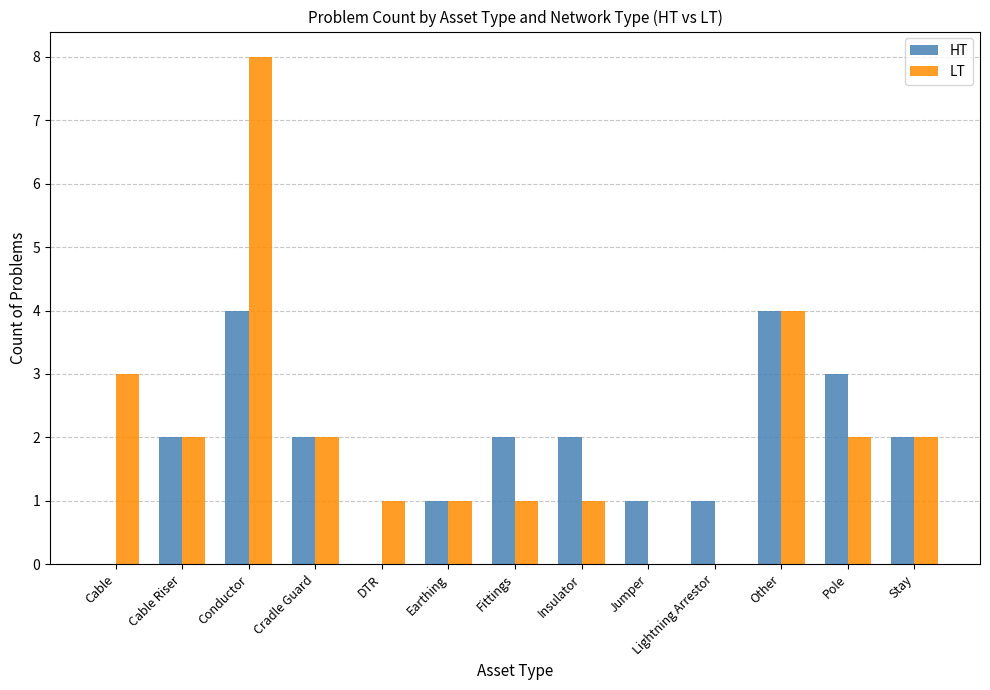

Is the value of HT at Cable greater than the value of LT at Earthing?

No